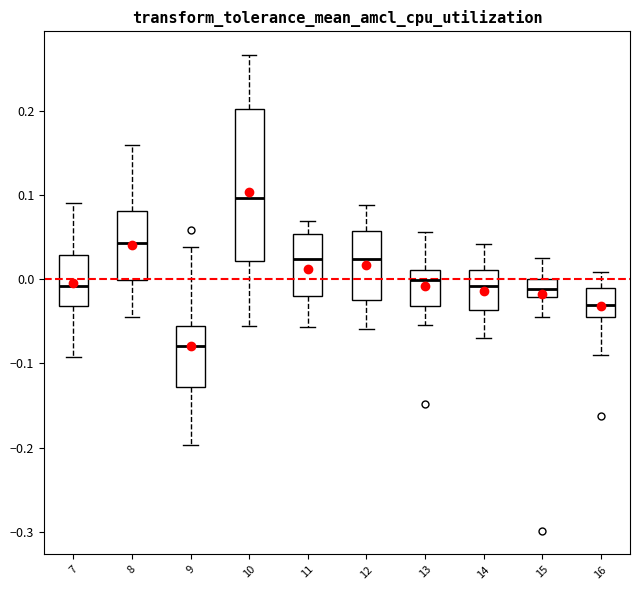

Comparing the boxes themselves (not the whiskers), which one is the tallest?

10